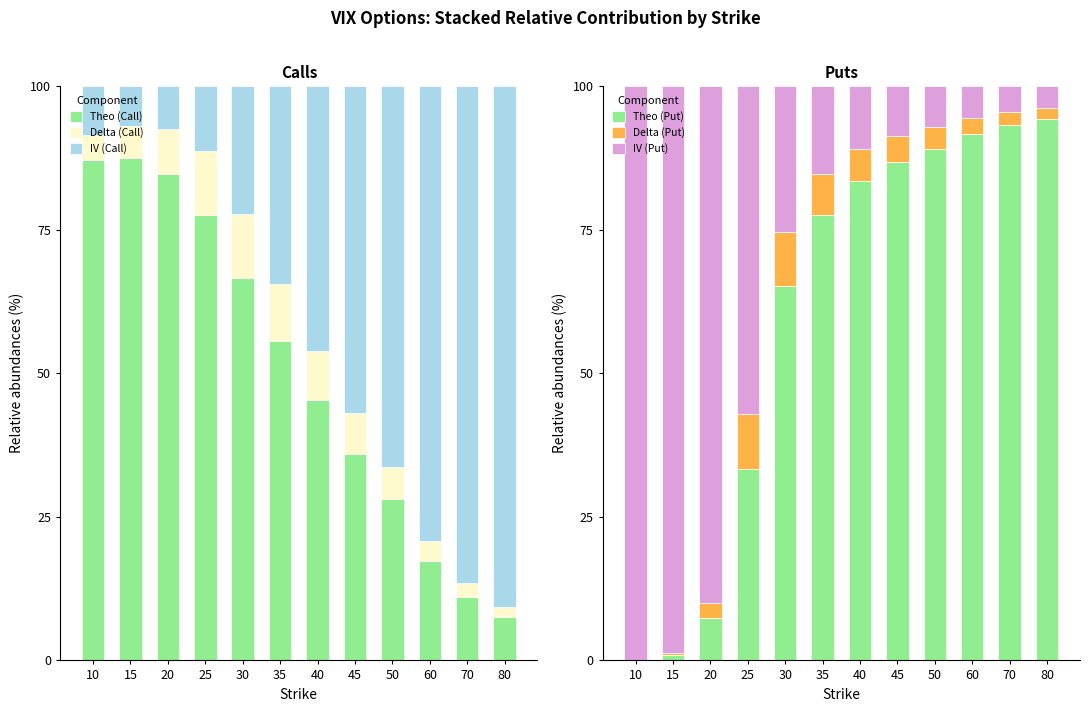

The Theo (Call) series shows 115.0 at 30. True or false?

False